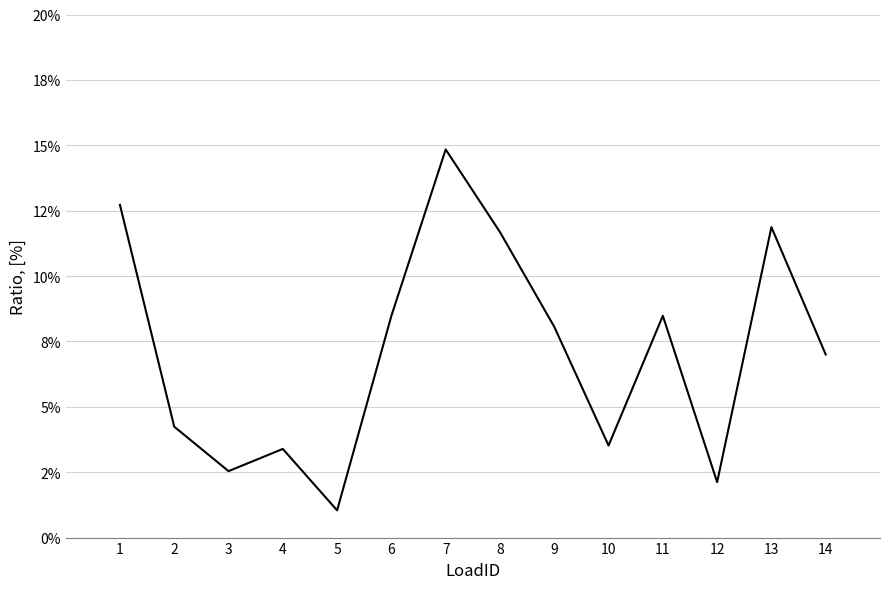

Does the chart display data point markers on the line(s)?

No